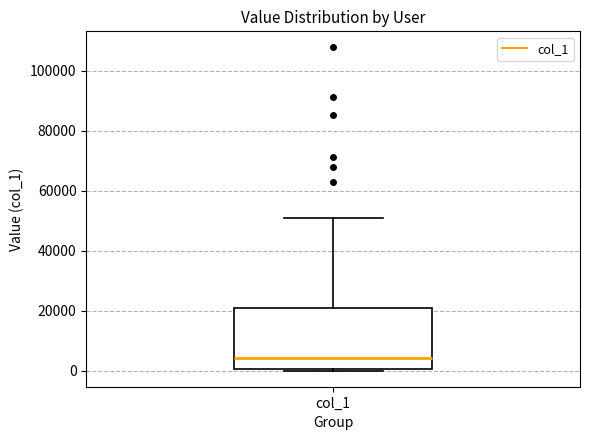

Transcribe this box plot: give where the median line is, the range the box spans, and where the two whiskers end, as read against the y-axis. The values are not printed on the chart, so give them approximately, as read against the axis.

median 4000, box 0 to 20000, whiskers 0 to 50000